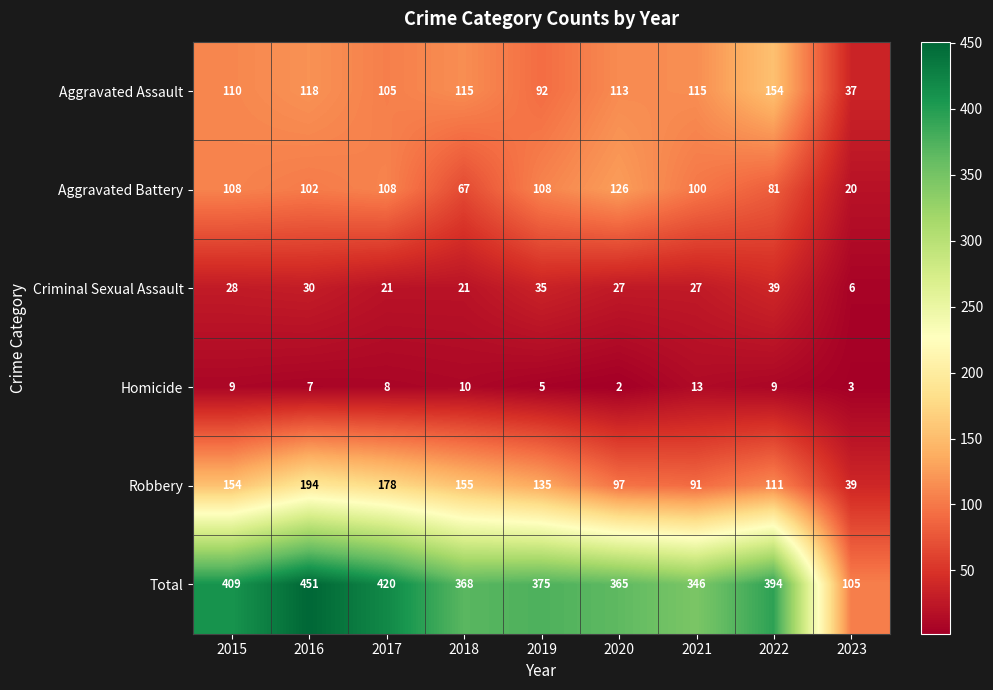

At 2020, list the series in order from largest to smallest.

Total, Aggravated Battery, Aggravated Assault, Robbery, Criminal Sexual Assault, Homicide